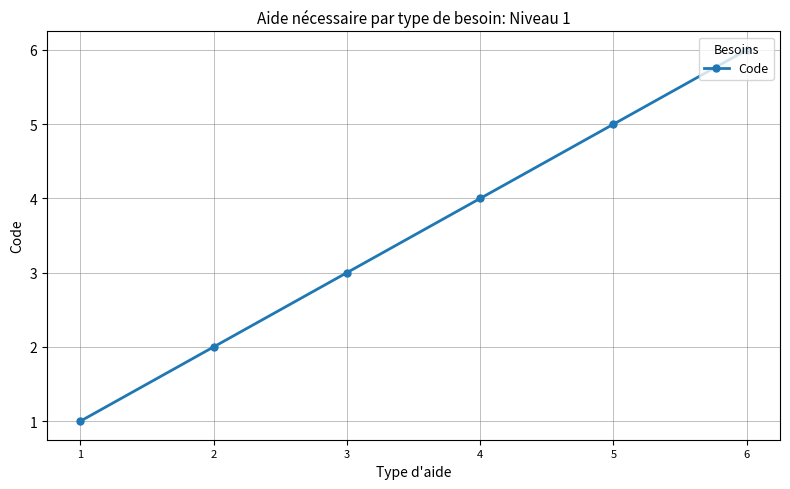

Is this an area chart (filled region under the line)?

No